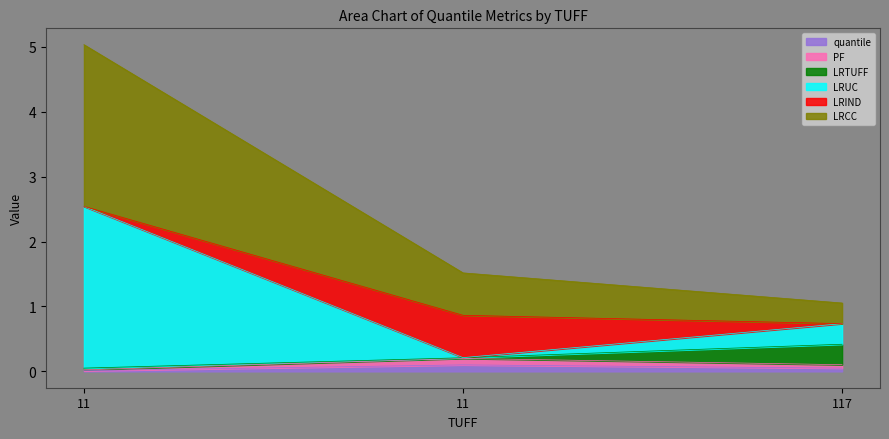

Rank the categories by PF value from highest to lowest.

11, 117, 11